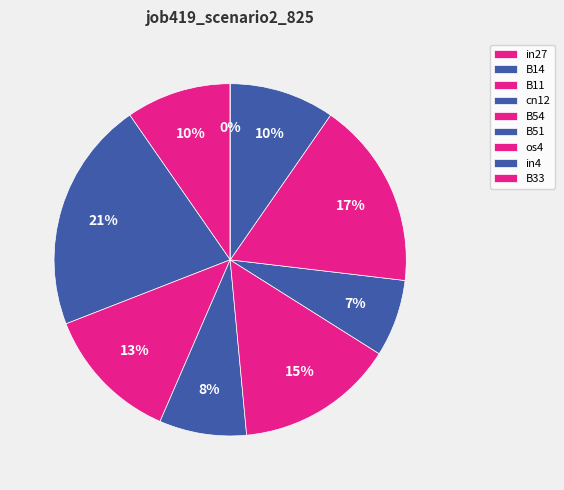

To the nearest percent, what is the combined percentage of B14 and in4?

31%